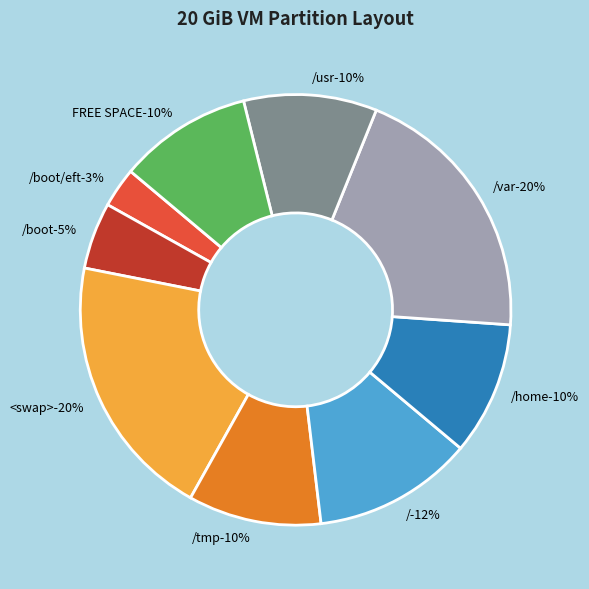

To the nearest percent, what is the difference between the <swap> and /usr slice percentages?

10%